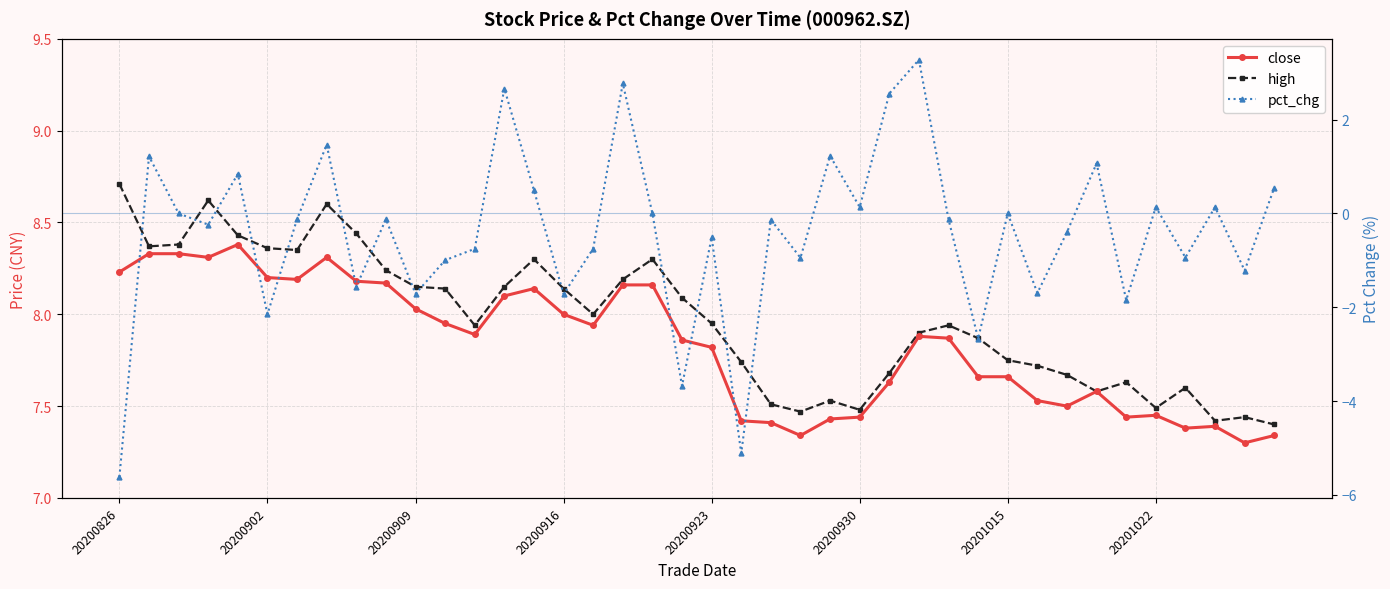

What is the approximate value of pct_chg at 21?

-5.1